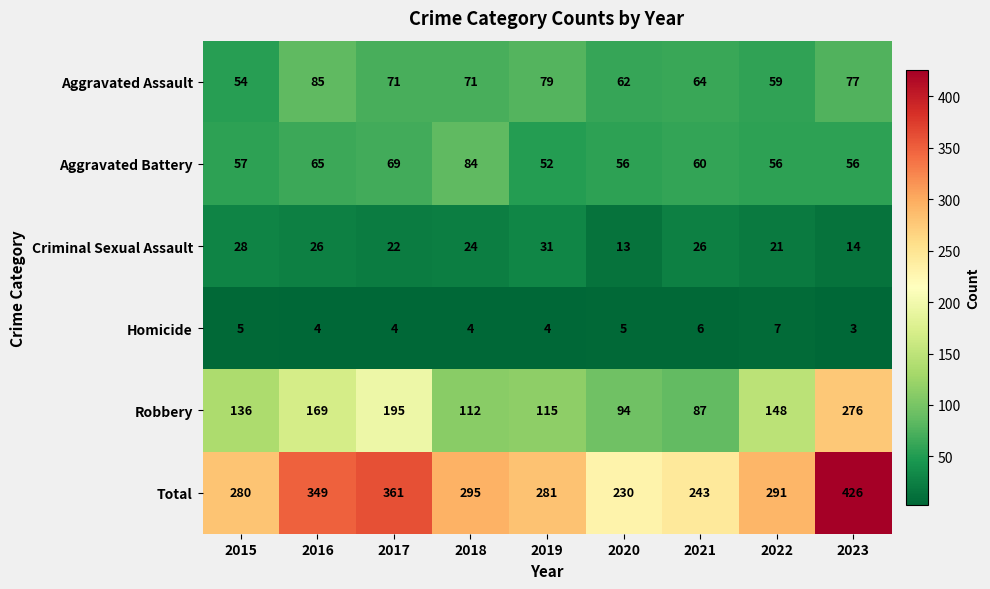

Which category has the highest value in the Aggravated Battery series?

2018